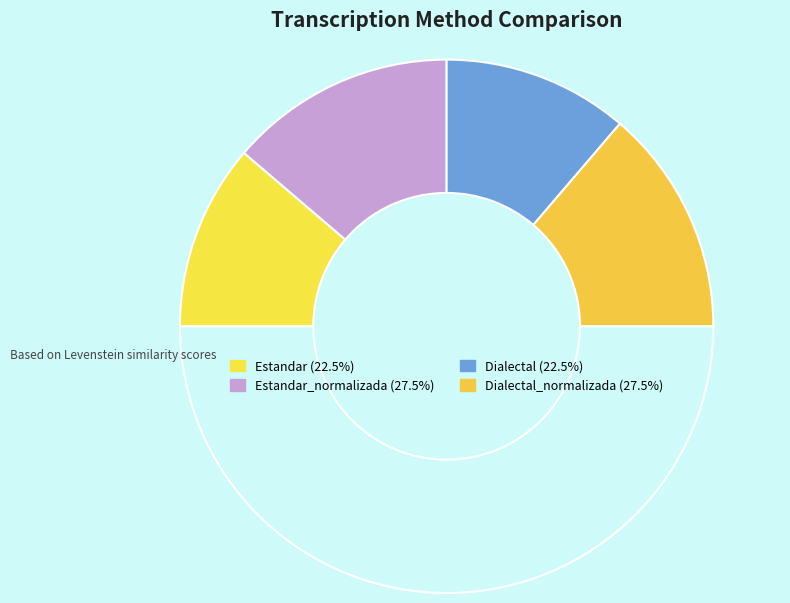

Is there a majority slice in this chart?

No